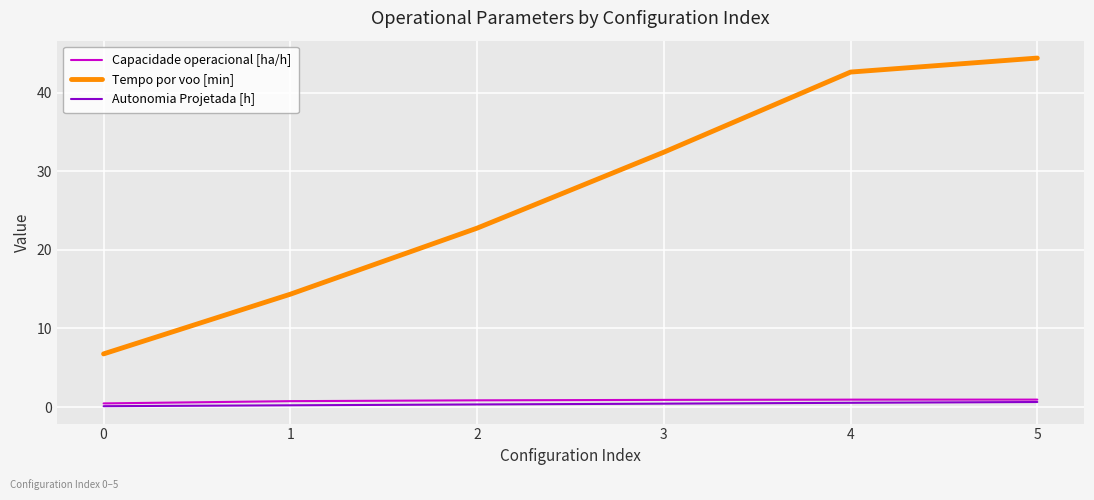

Which series has the largest range (max minus min)?

Tempo por voo [min]